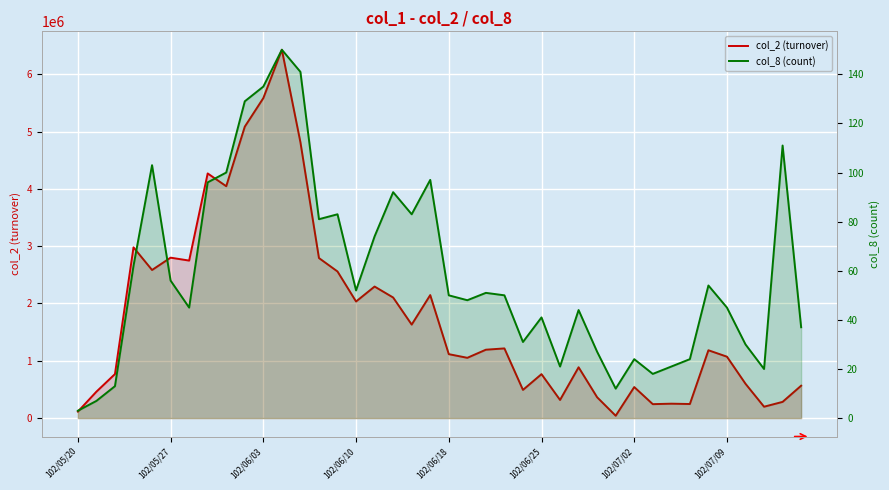

At which label does col_2 reach its minimum?

29